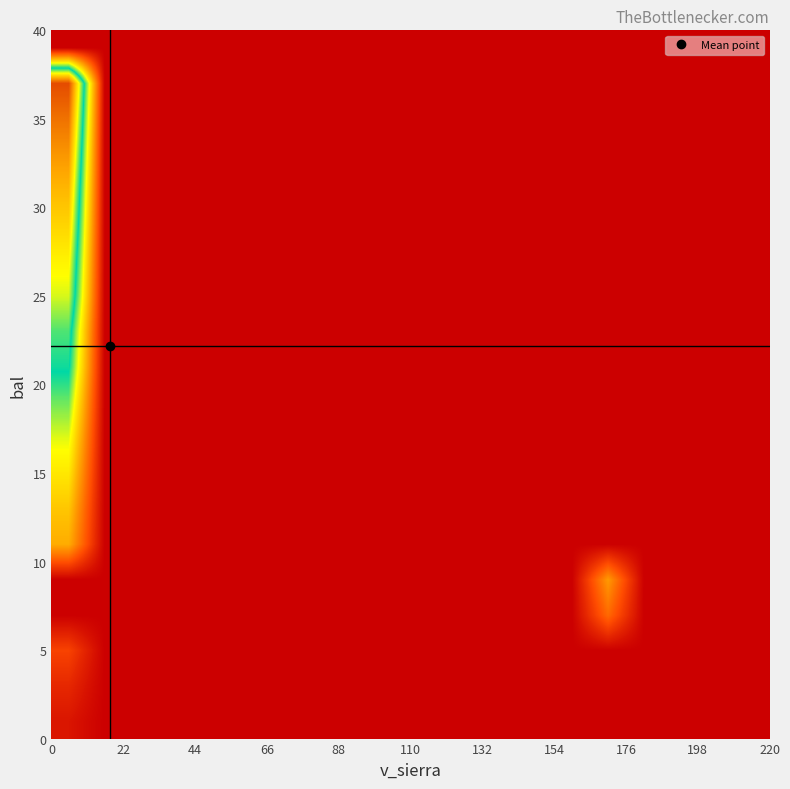

Count the number of categories in the chart.

20